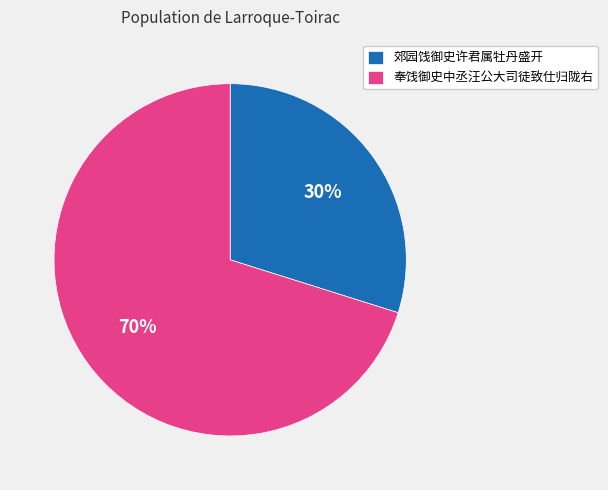

Combined, do 奉饯御史中丞汪公大司徒致仕归陇右 and 郊园饯御史许君属牡丹盛开 account for over 50%?

Yes